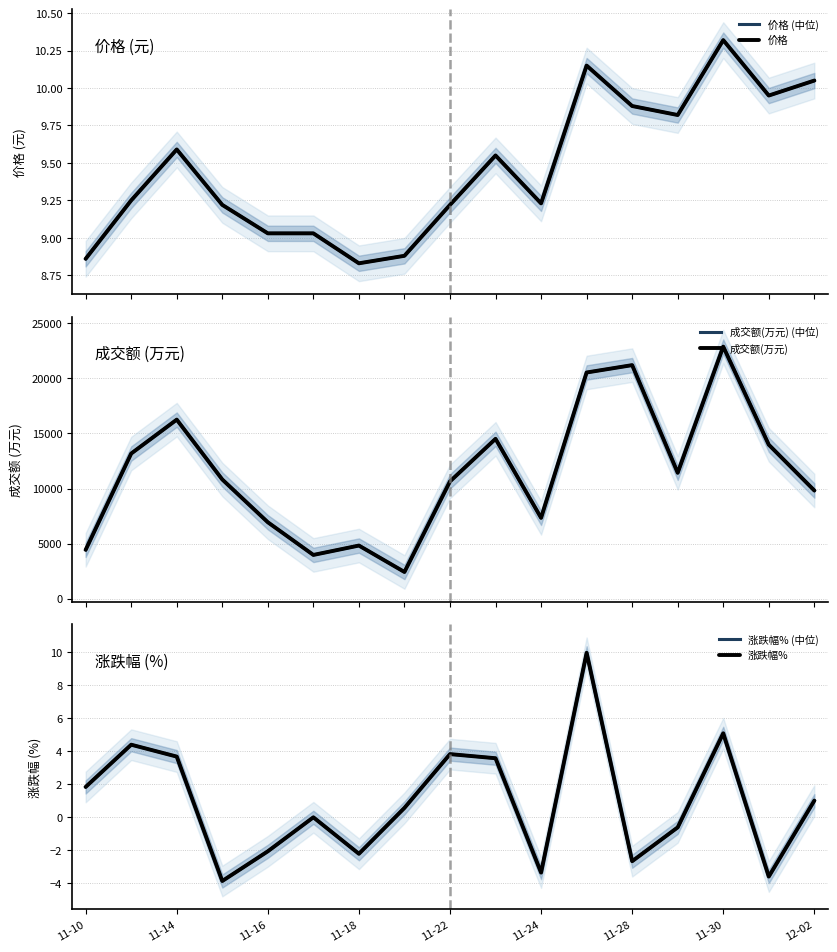

Count the number of categories in the chart.

17